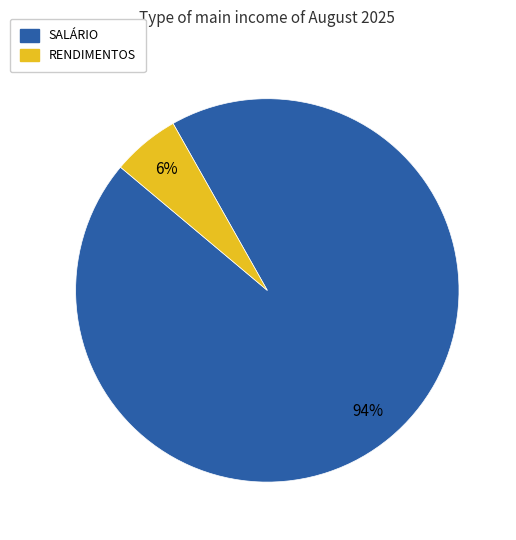

How many segments does this pie chart have?

2